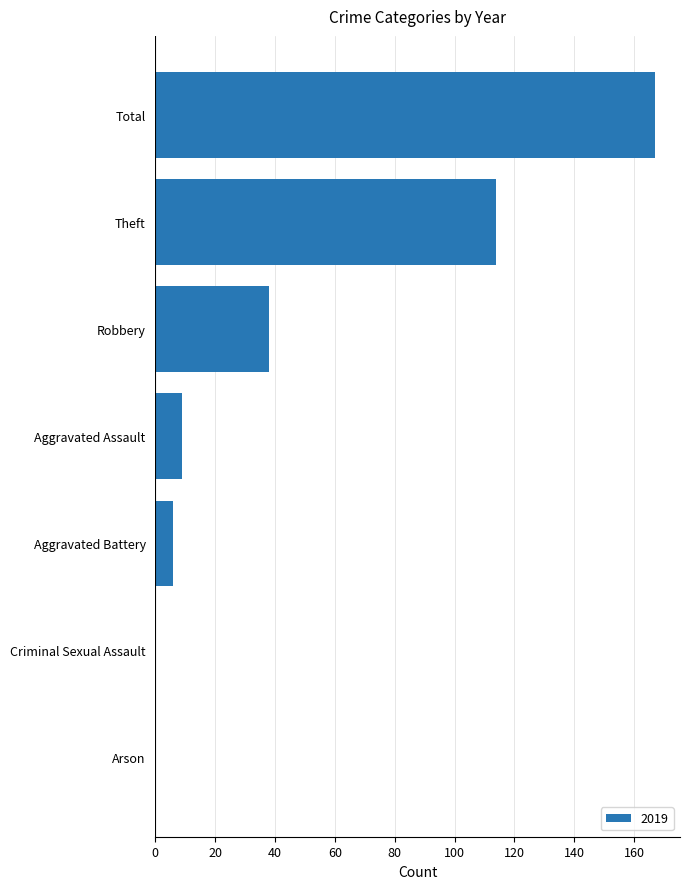

The value at Criminal Sexual Assault is 0. True or false?

True